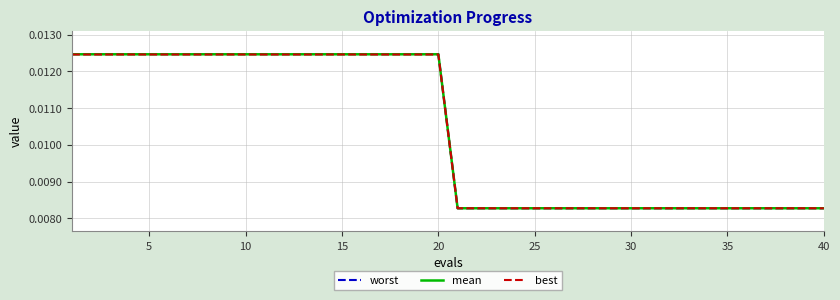

List the series in order of their overall mean, lowest first.

best, mean, worst